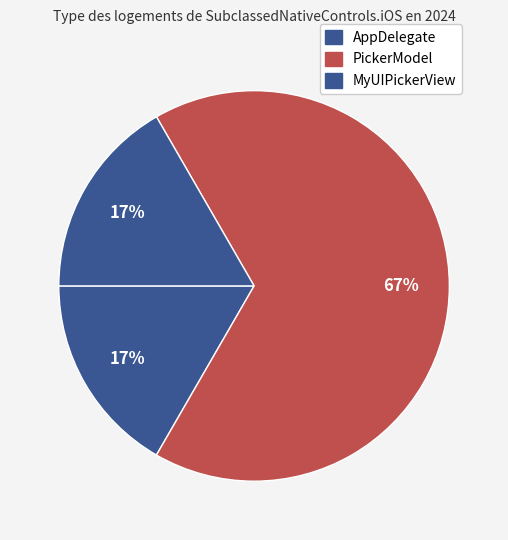

How many slices are in this pie chart?

3